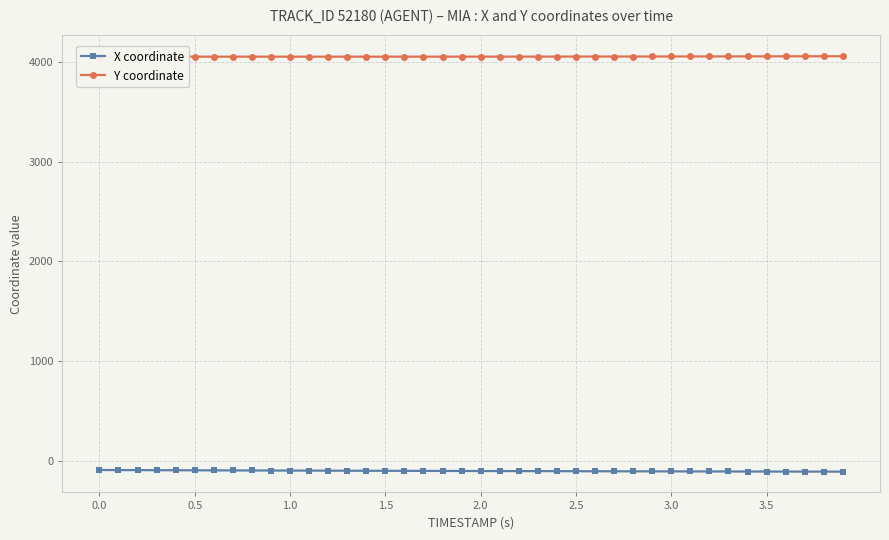

What is the sum of all X coordinate values?

-4003.7